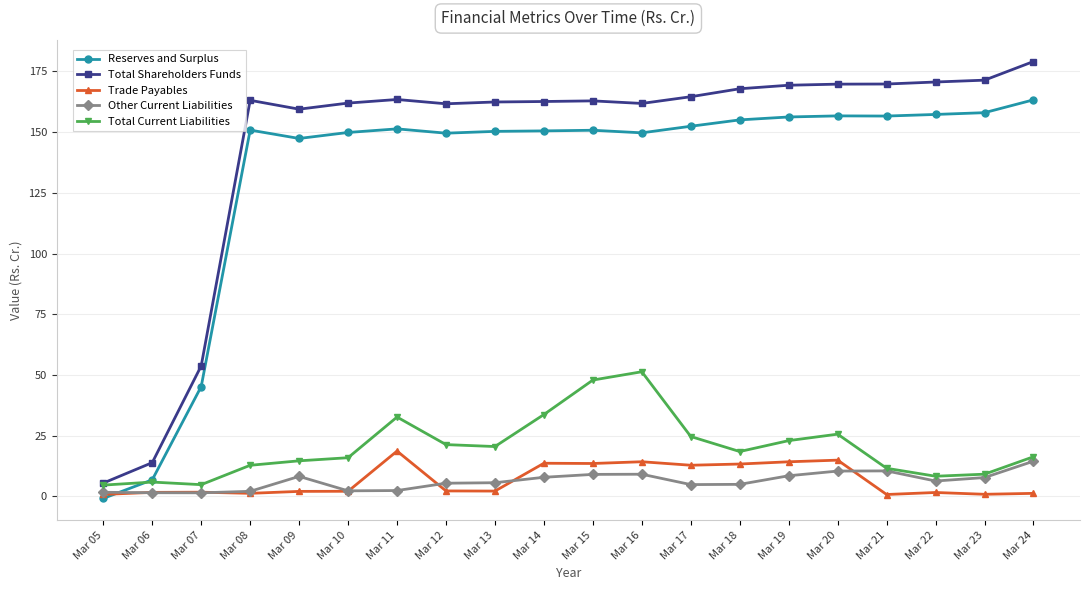

How many categories are shown in the chart?

20